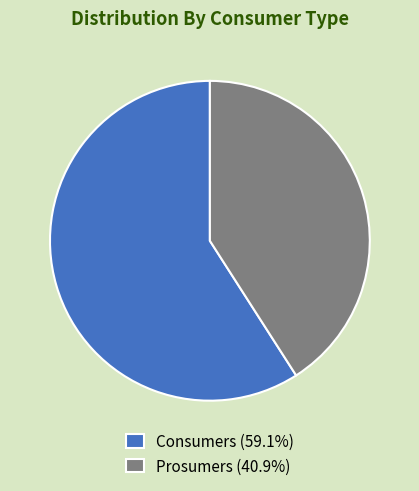

Is the sum of Prosumers (40.9%) and Consumers (59.1%) greater than half?

Yes